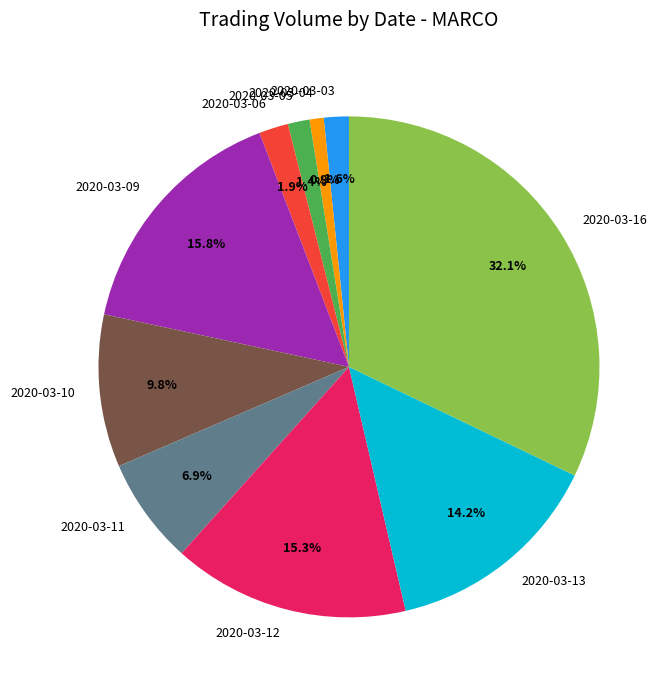

To the nearest percent, what percentage of the pie is 2020-03-13?

14%